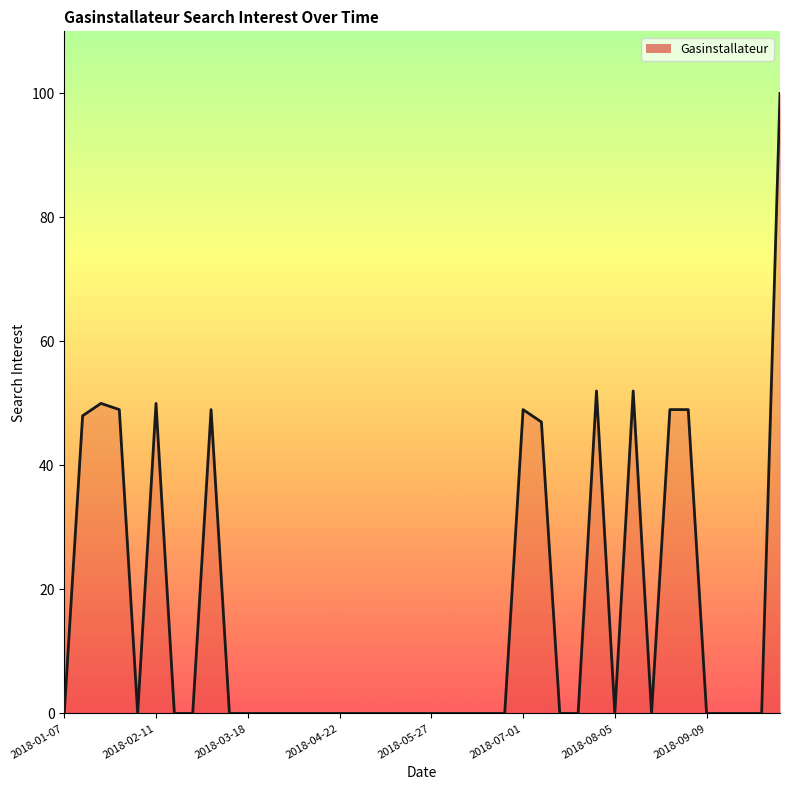

What is the maximum value shown in the chart?

100